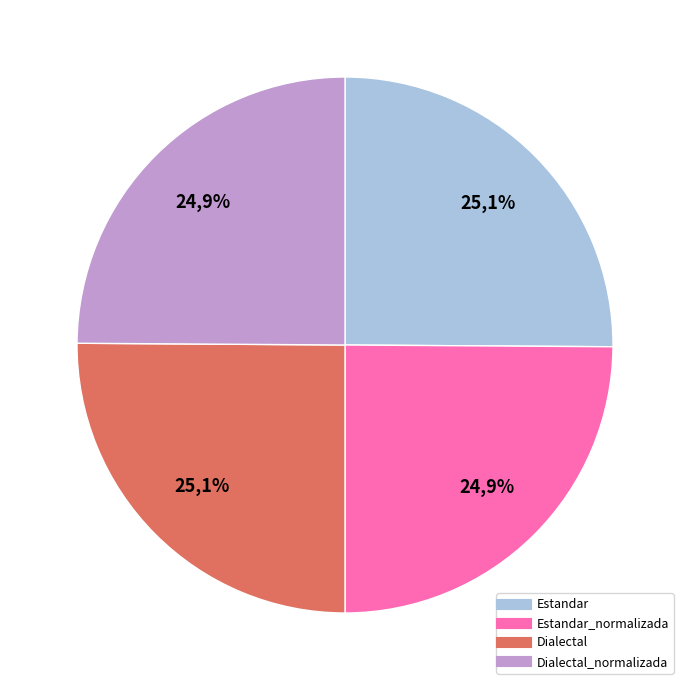

What percentage is the Dialectal_normalizada slice, to the nearest percent?

25%